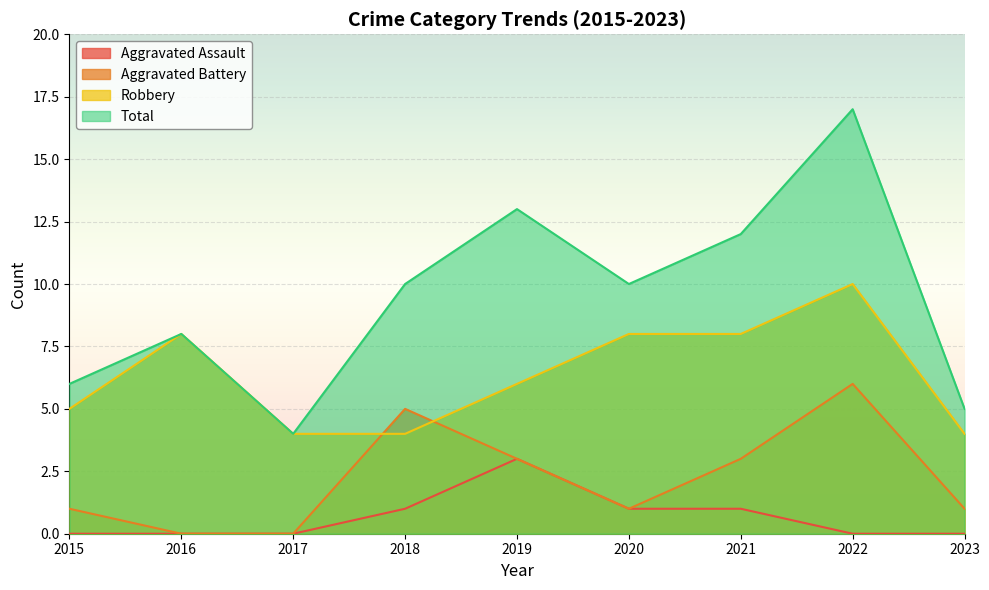

True or false: Total and Robbery cross at least once.

False